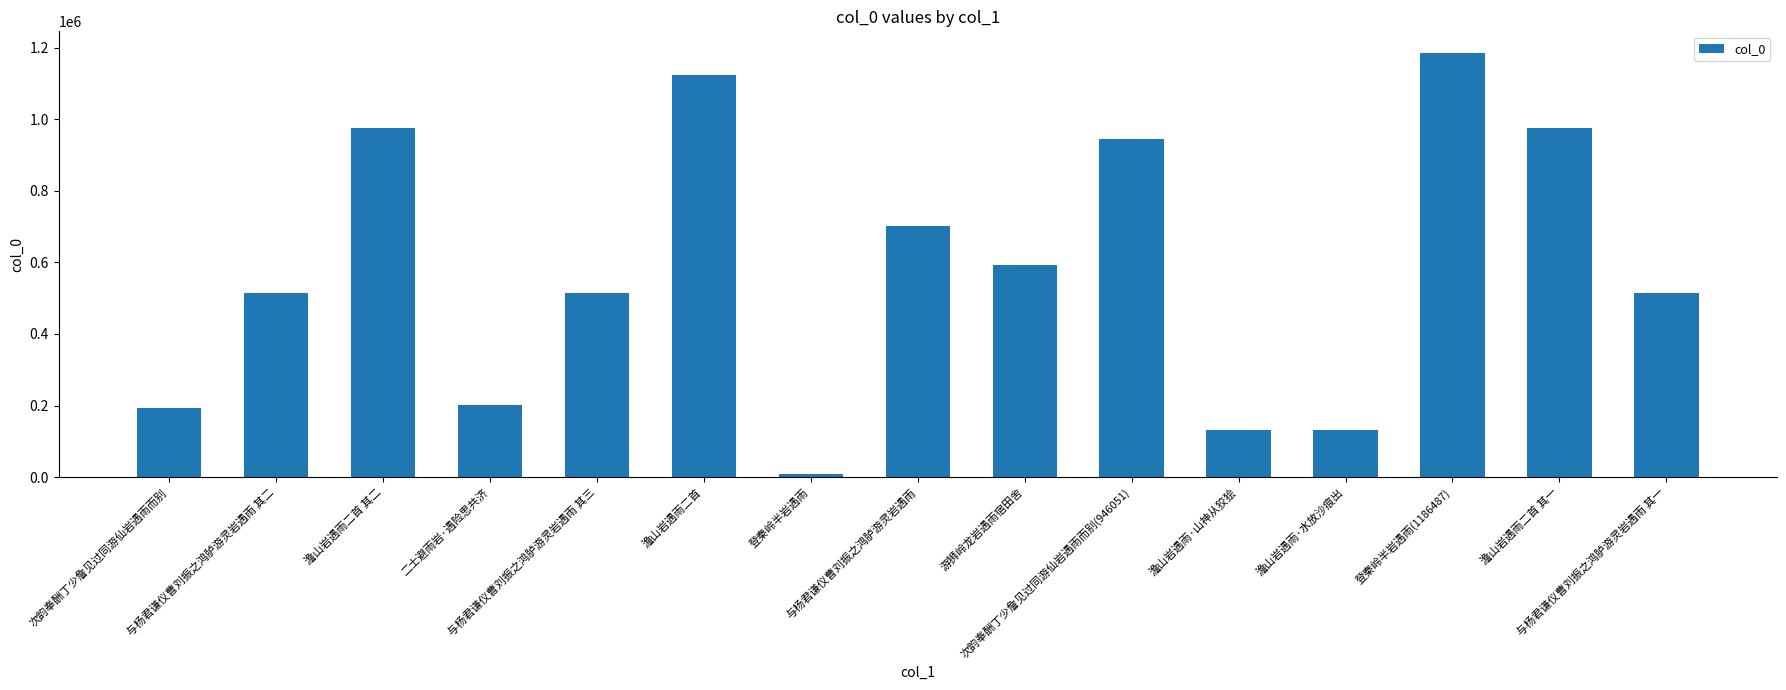

What is the greatest value displayed?

1186487